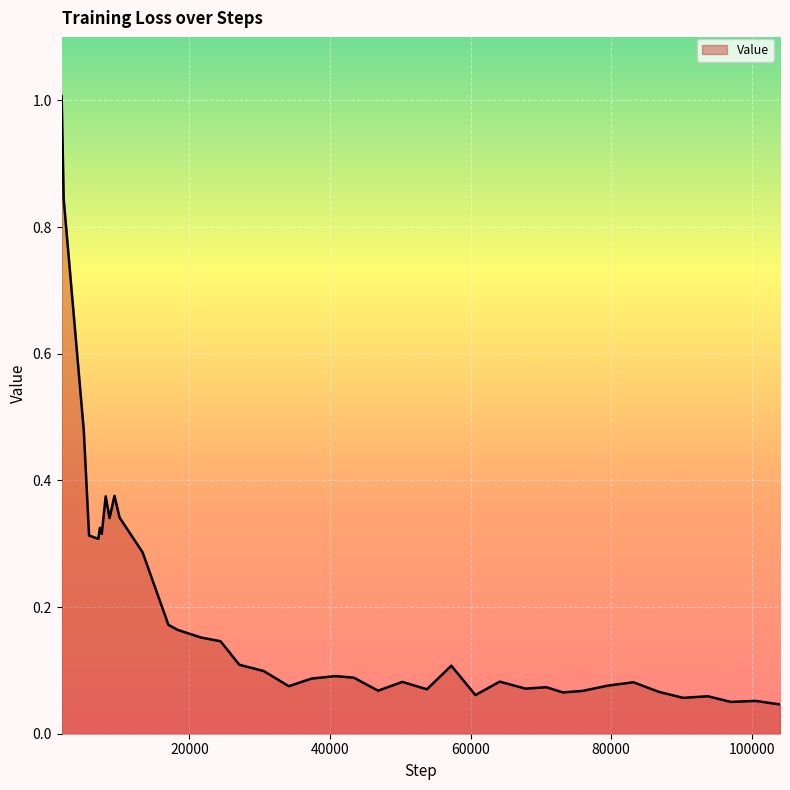

What is the difference between the maximum and minimum values?

1.0